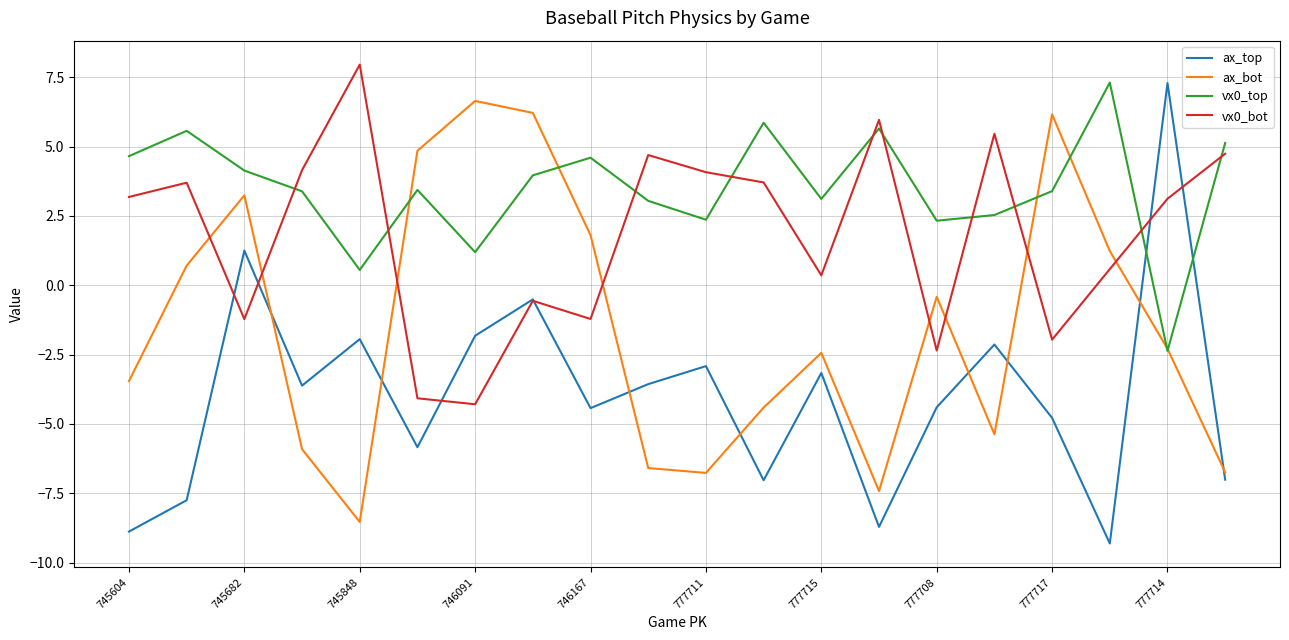

Which series has the widest spread of values?

ax_top